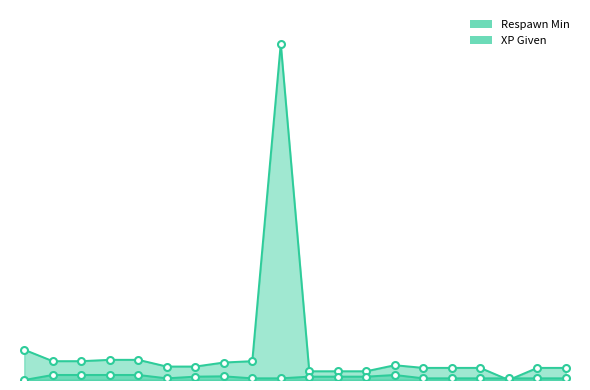

What is the value of the XP Given line point at the 19th from the left?

25